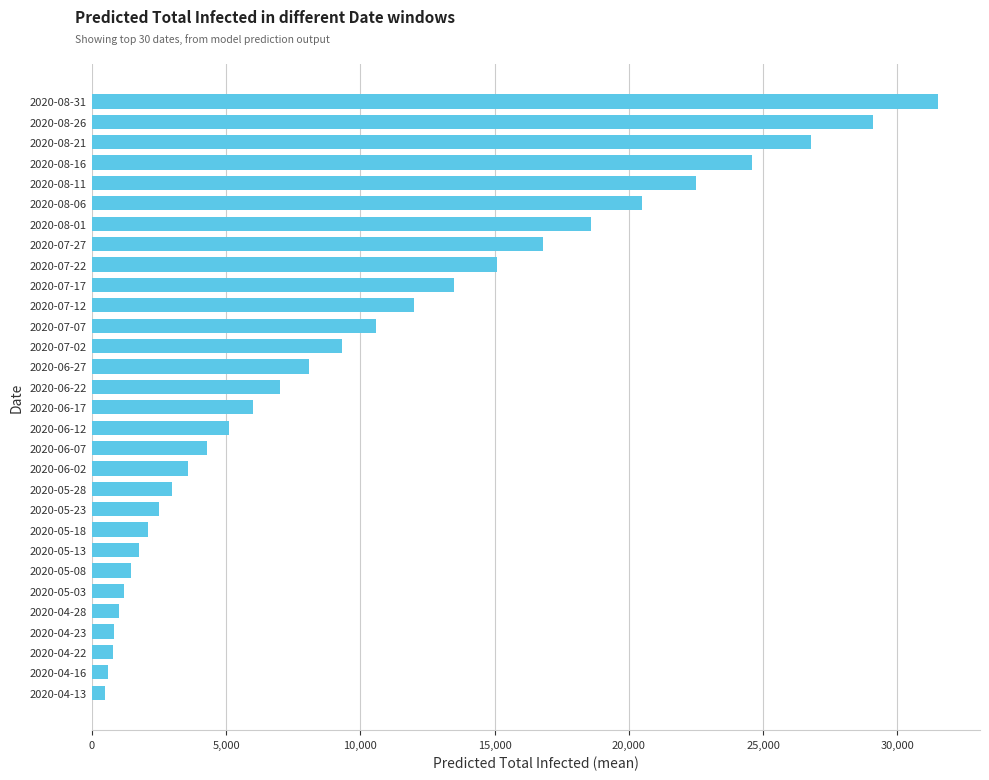

Is it true that the value at 2020-06-02 is 6107?

False